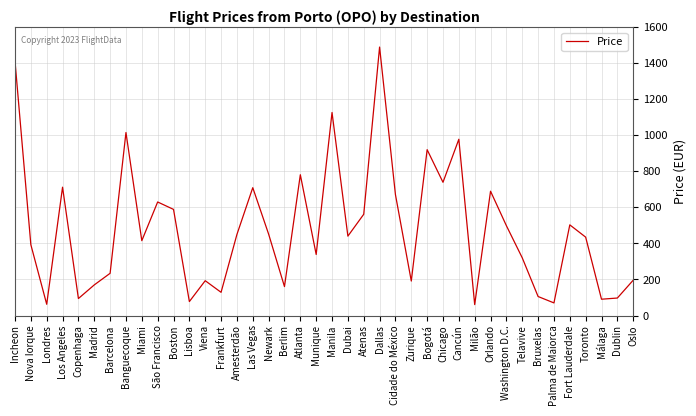

Between Milão and Banguecoque, which is larger?

Banguecoque